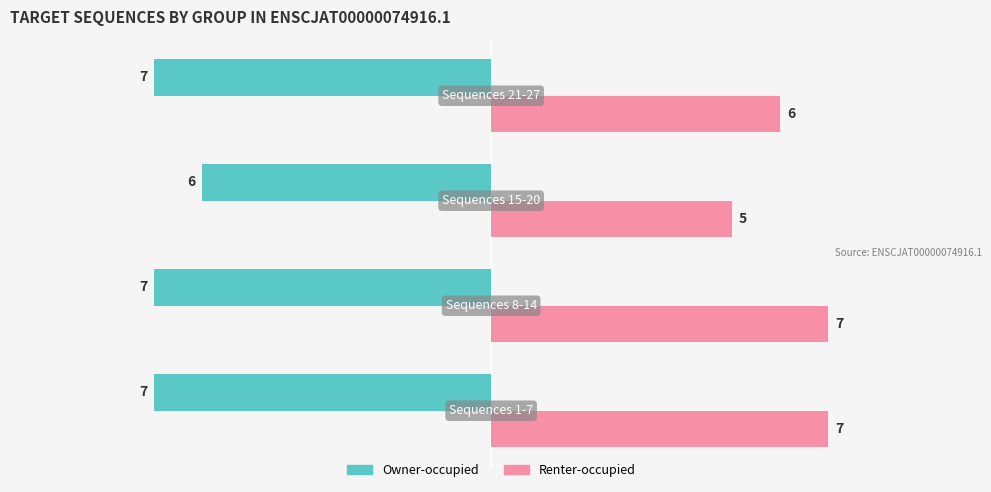

How many data points in Owner-occupied are above -7?

1